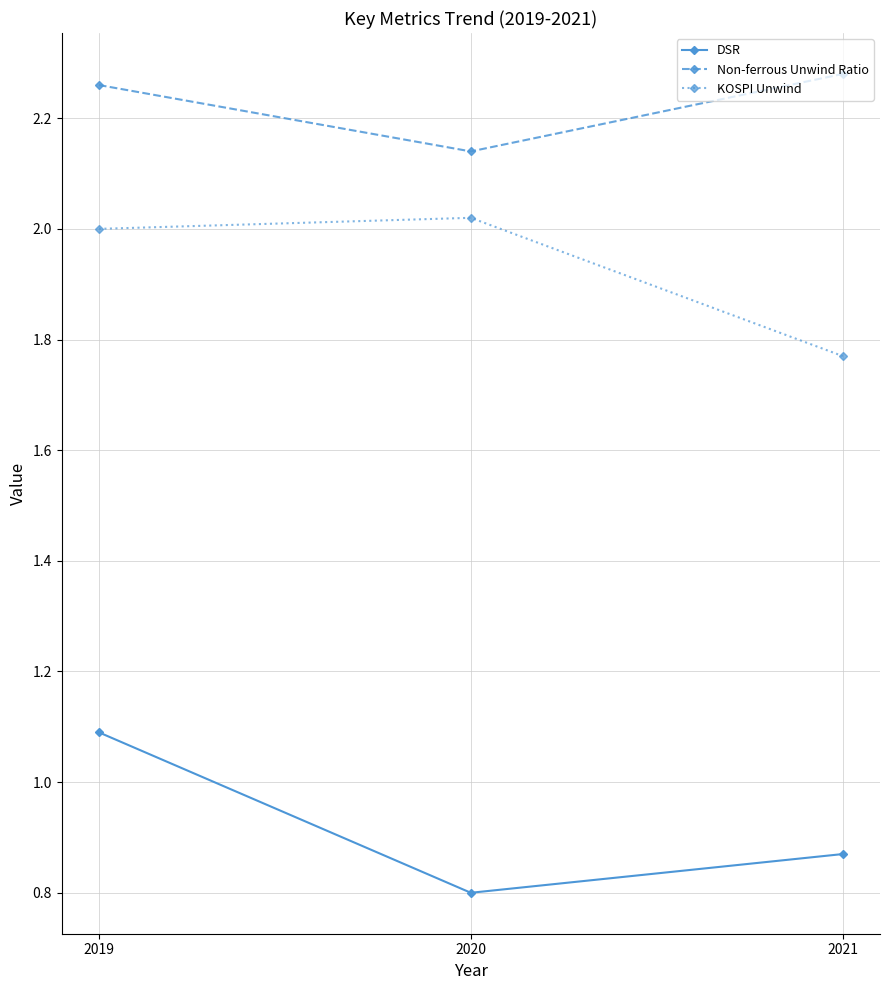

Where is DSR nearest to the value 0?

2020